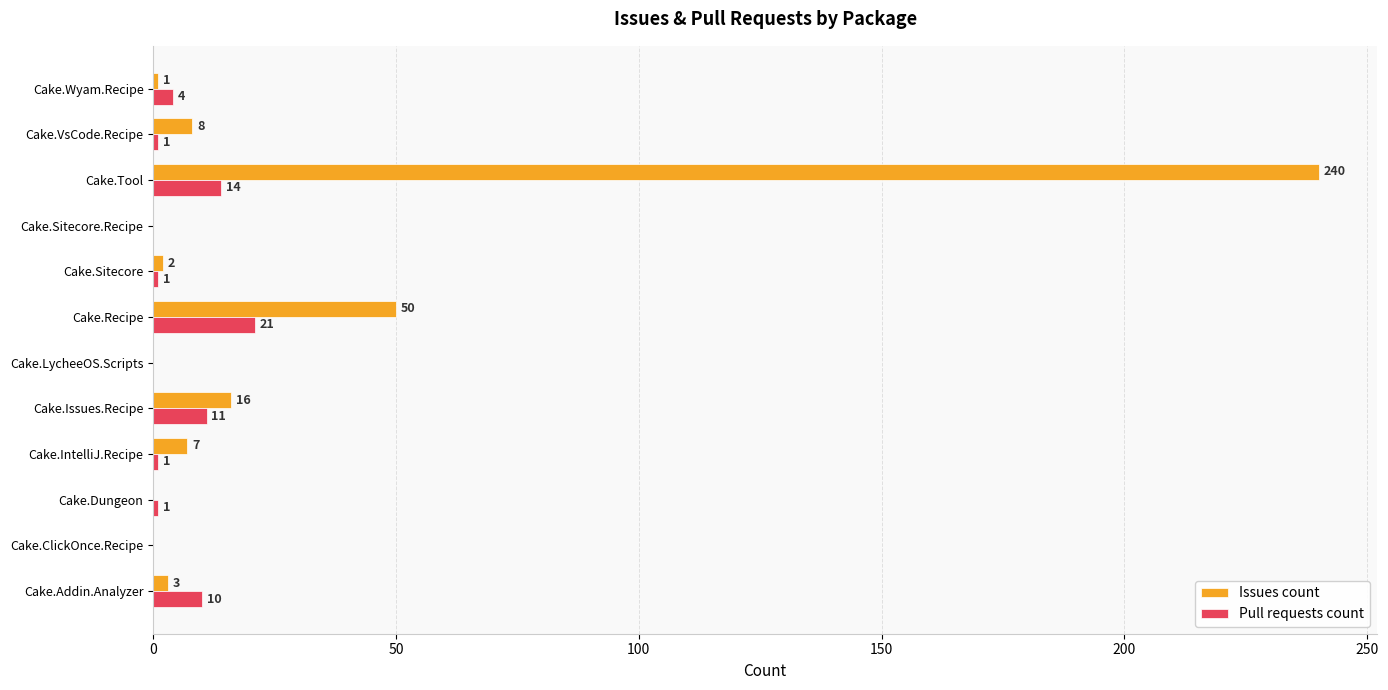

The value of Pull requests count at Cake.Addin.Analyzer is 10. True or false?

True